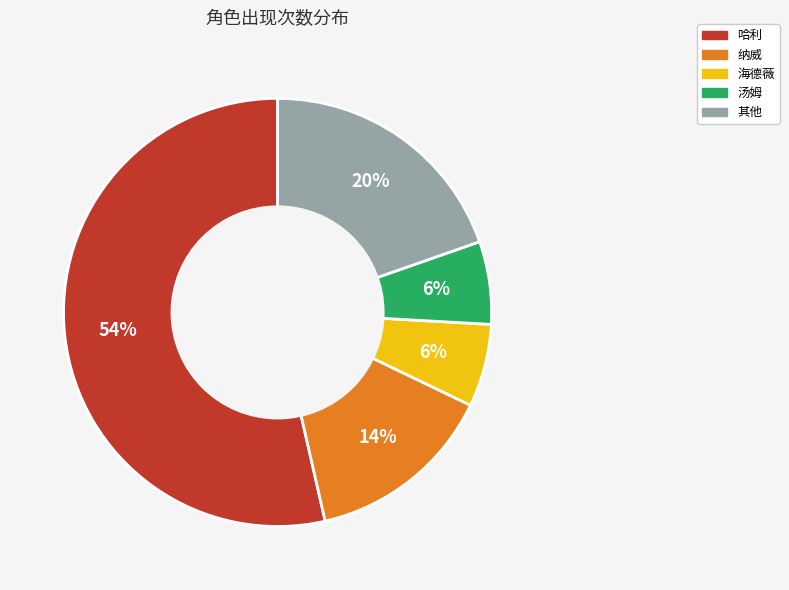

To the nearest percent, what is the average slice percentage?

20%